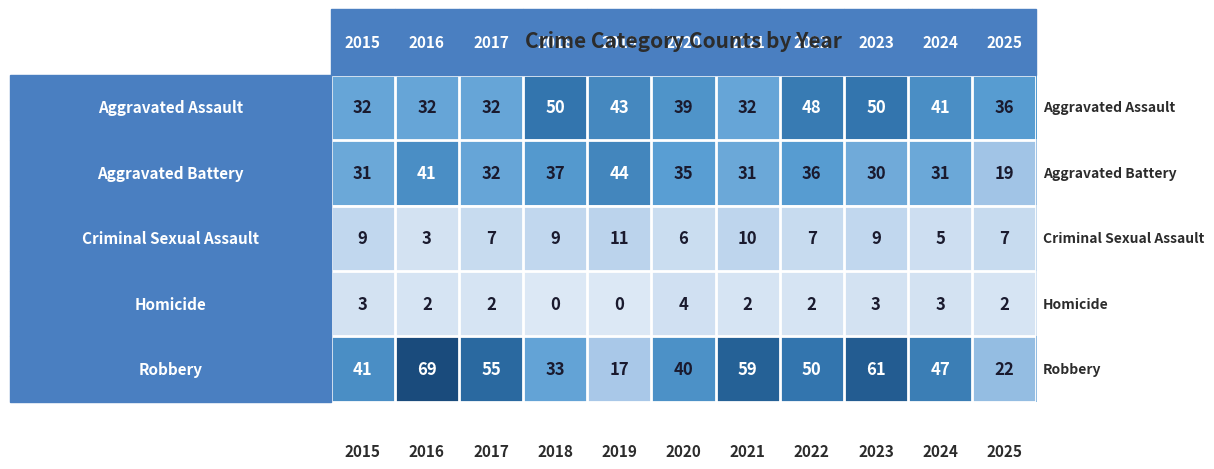

At how many categories does at least one series exceed 12?

11